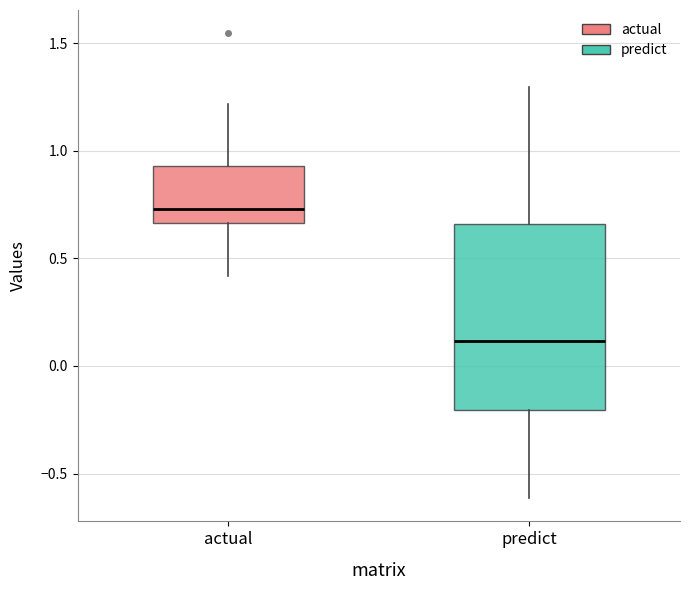

Which box's median line is the lowest?

predict